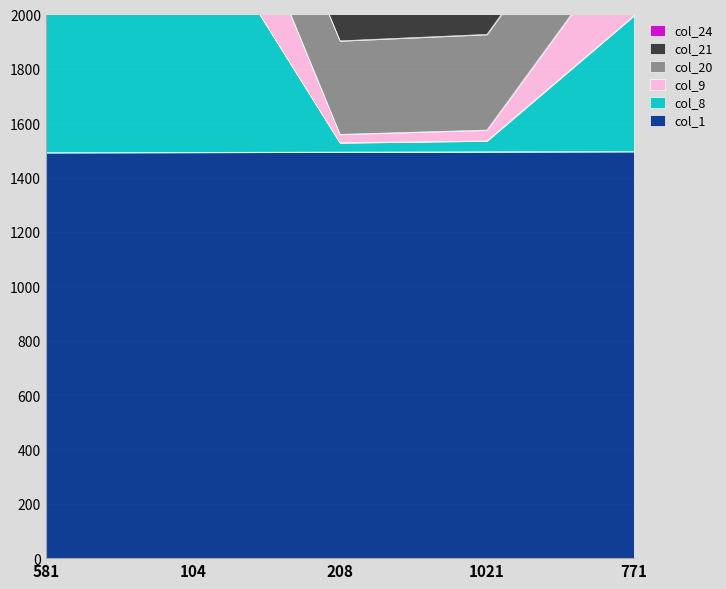

What is the spread (max minus min) of values at 208?

65.2